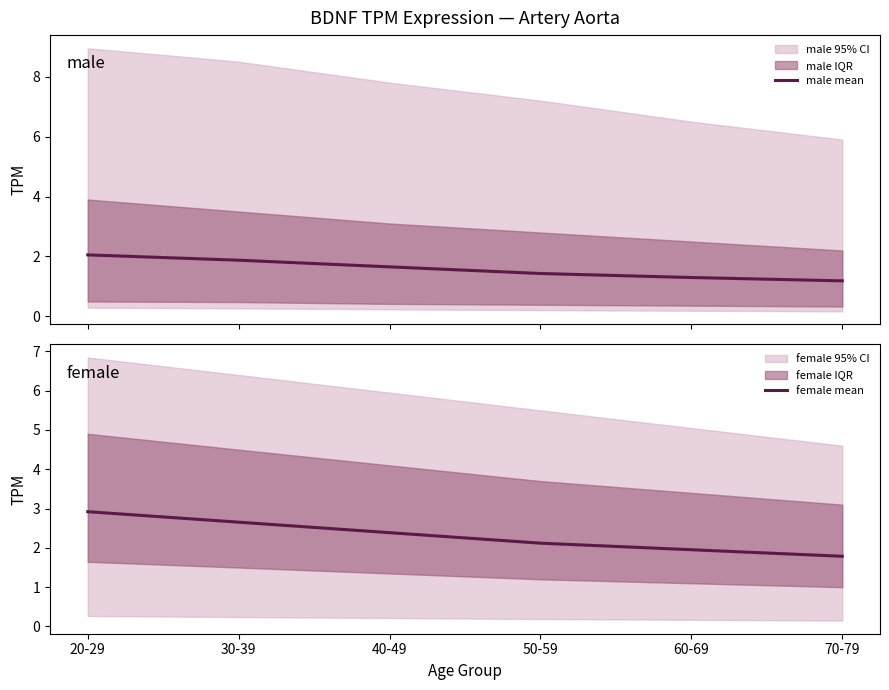

What is the difference between the female mean values at 30-39 and 70-79?

0.9